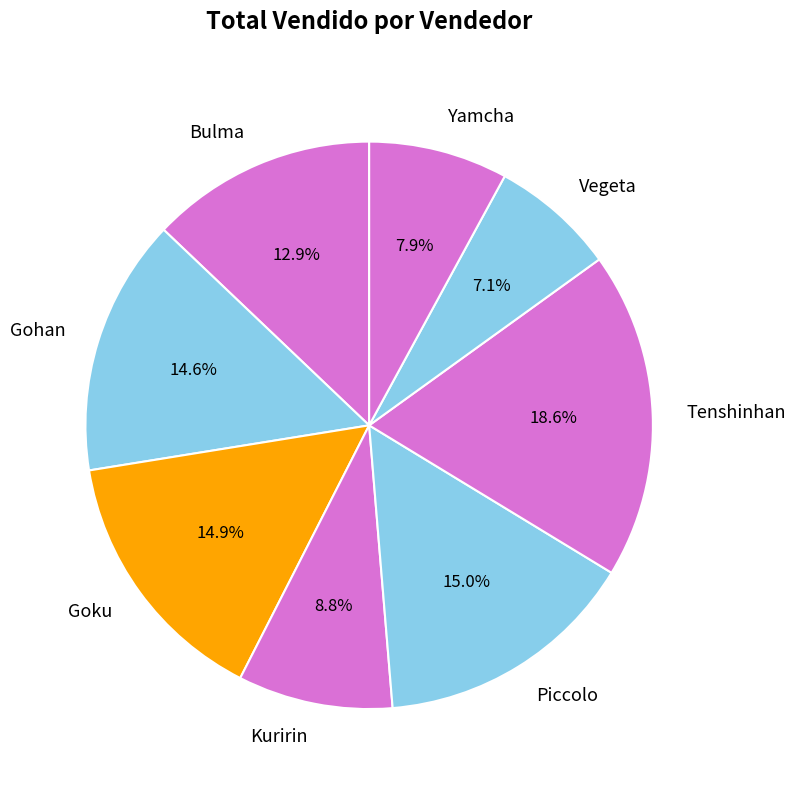

How much of the chart is everything except Bulma?

87.1%